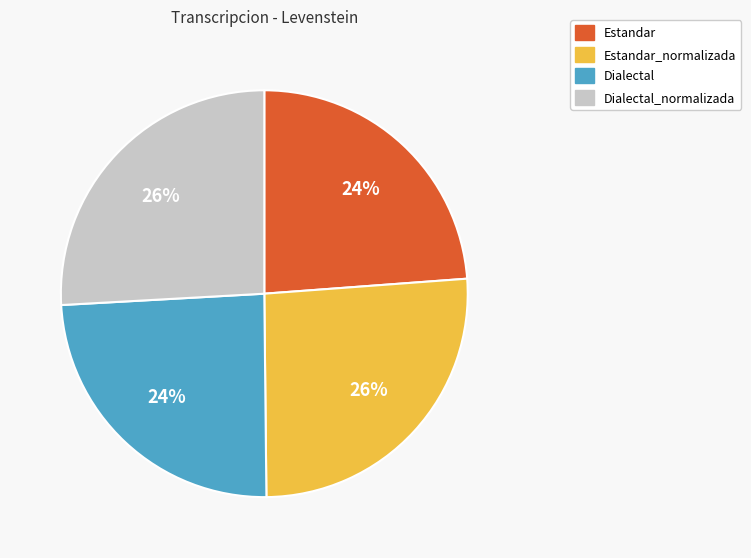

Approximately how many times larger is the value at Estandar compared to Dialectal?

1.0